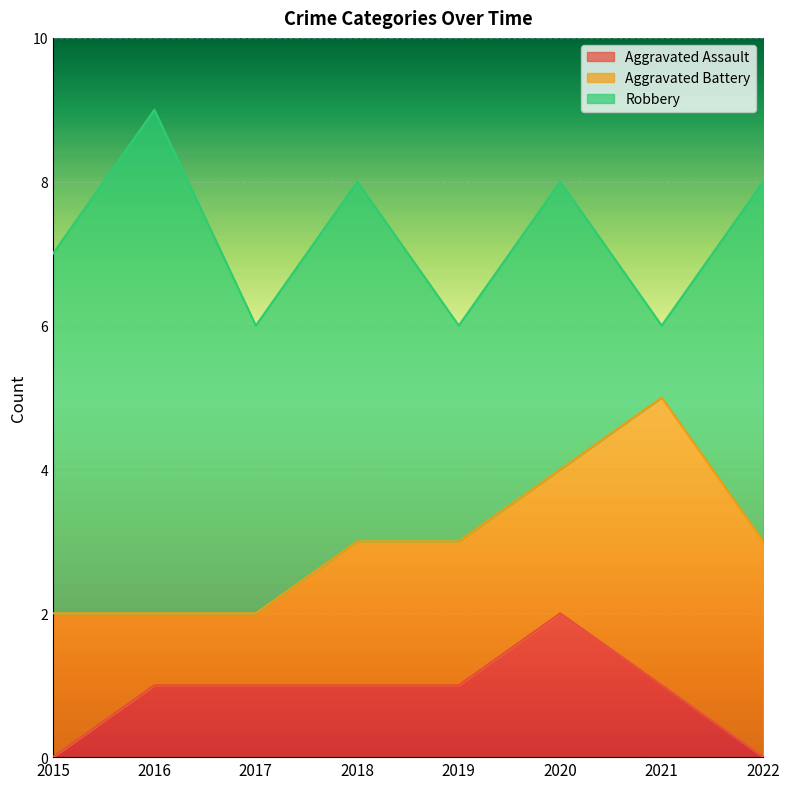

The Robbery series shows 4 at 2017. True or false?

True